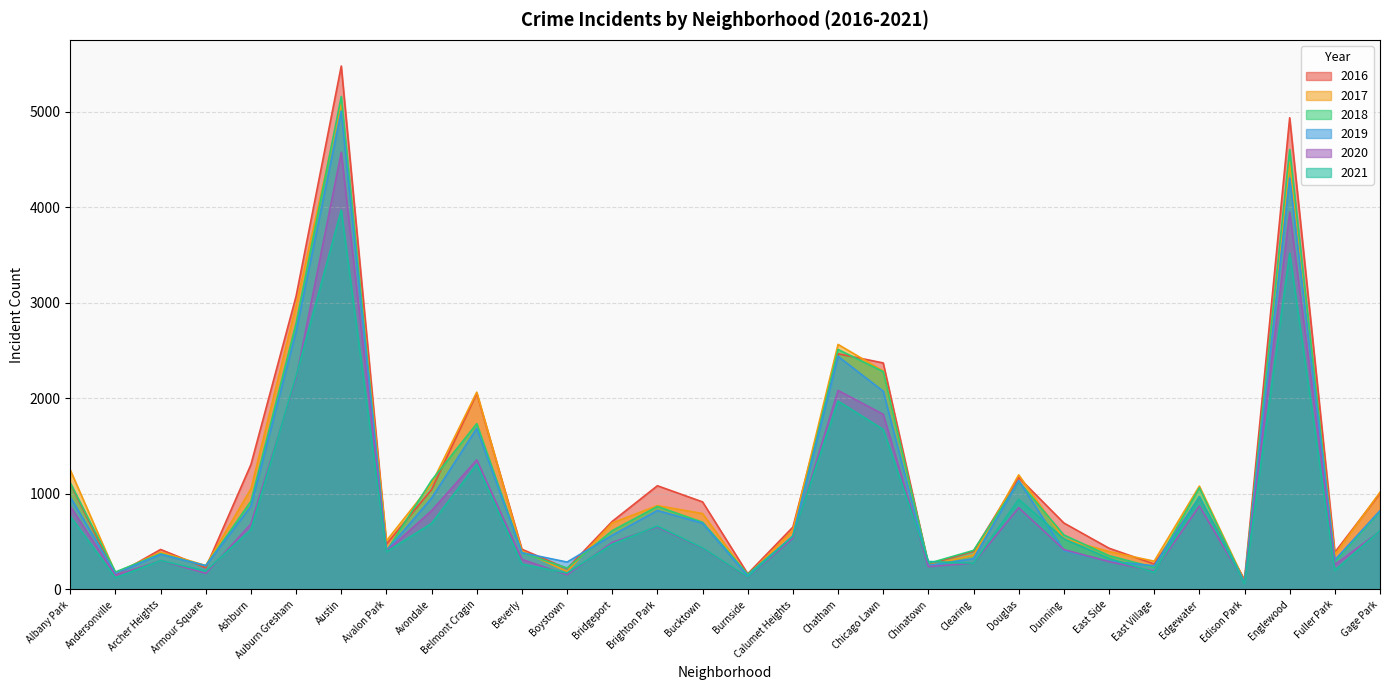

Which series has the largest total across all categories?

2016